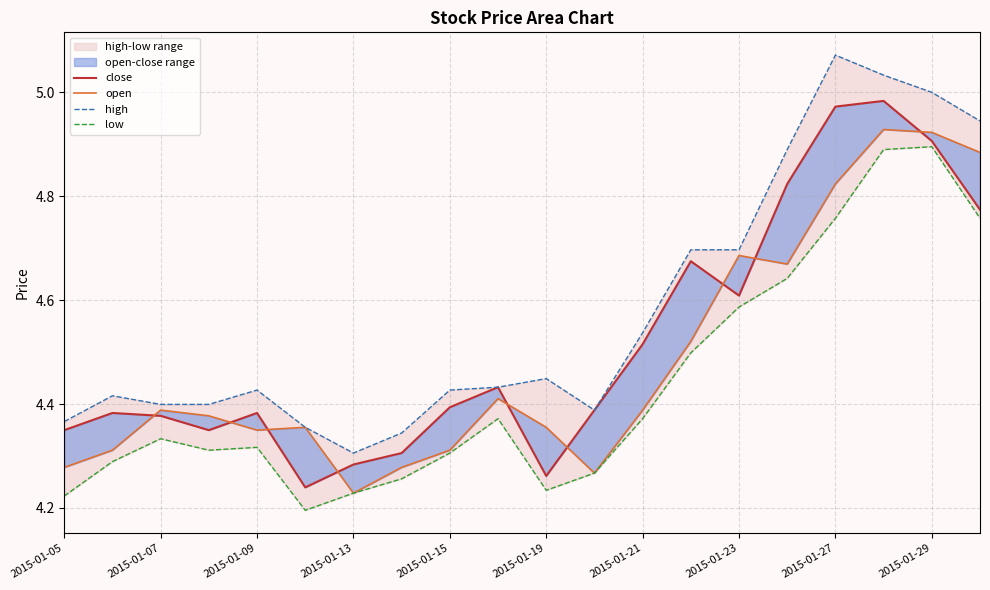

Count the open values in the range 4 to 5.

20